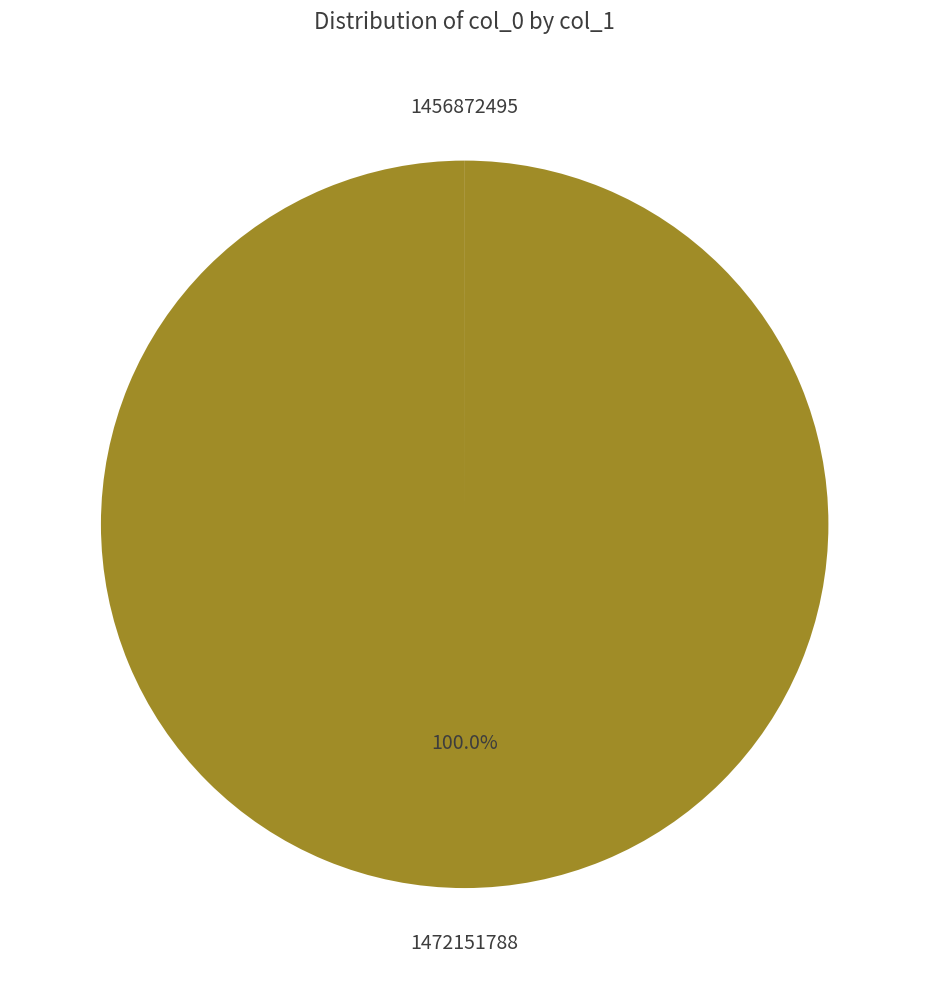

Is there any slice that represents more than half of the pie?

Yes